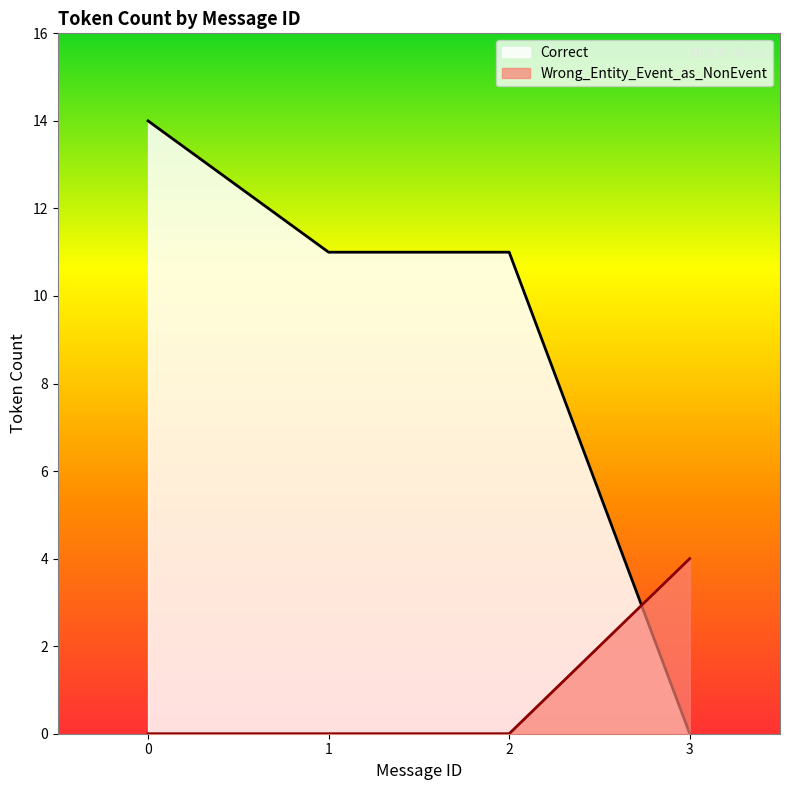

Rank the series by their maximum value, from lowest to highest.

Wrong_Entity_Event_as_NonEvent, Correct